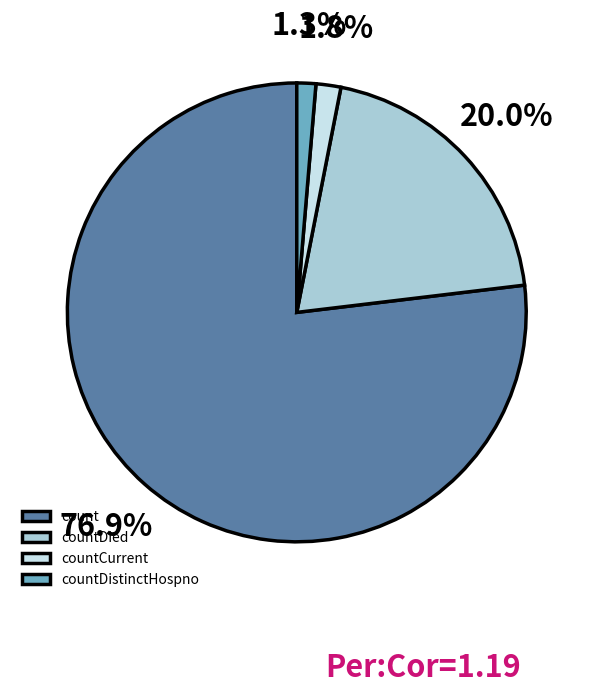

Which slice is the largest?

count